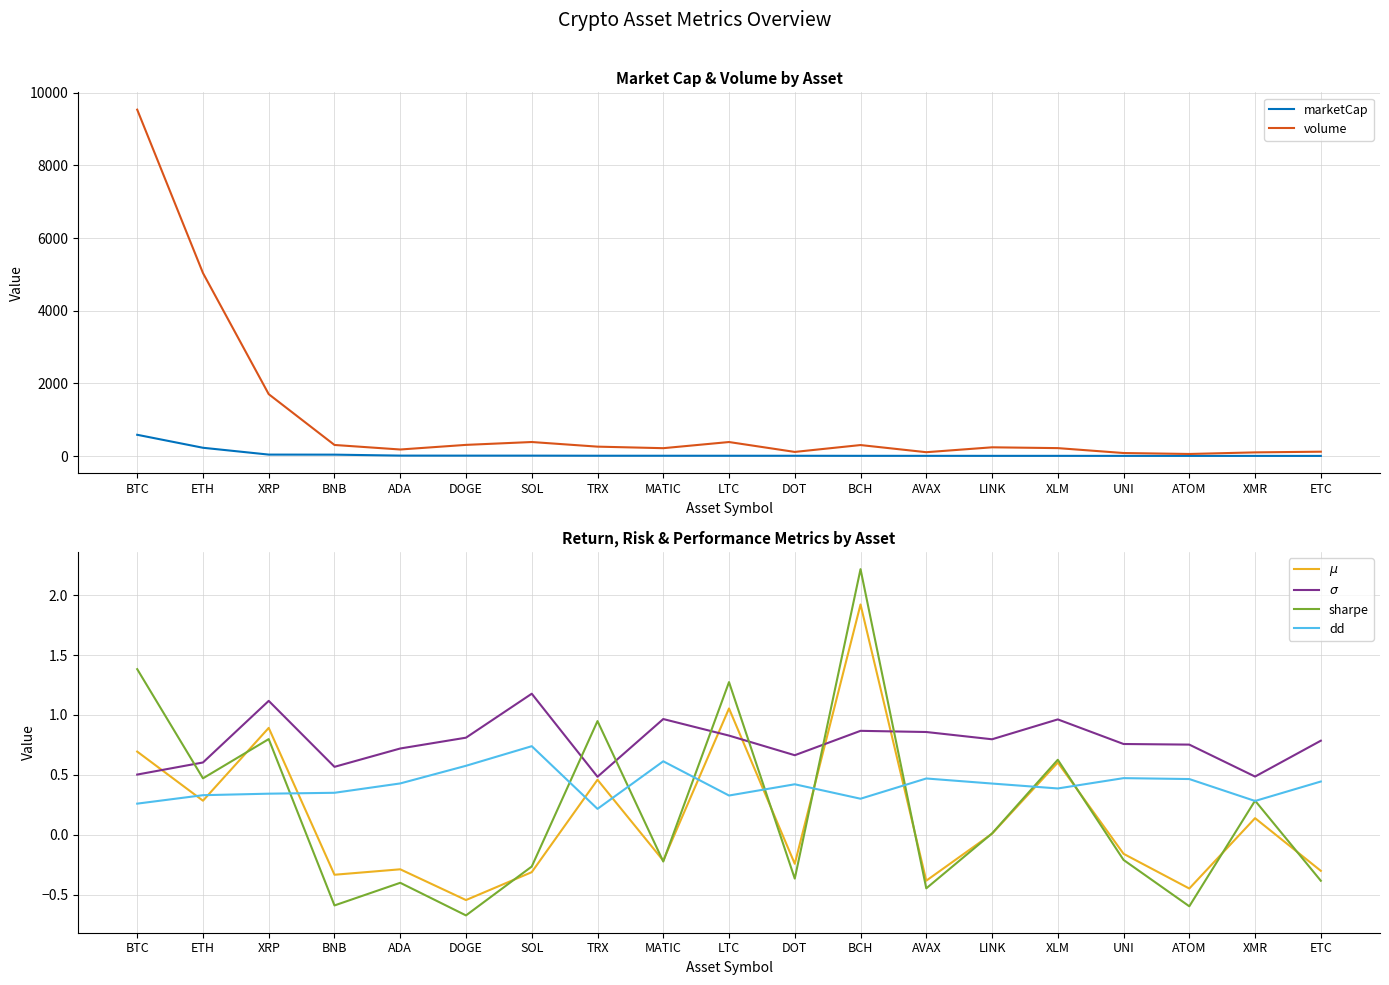

True or false: $\sigma$ and volume cross at least once.

False